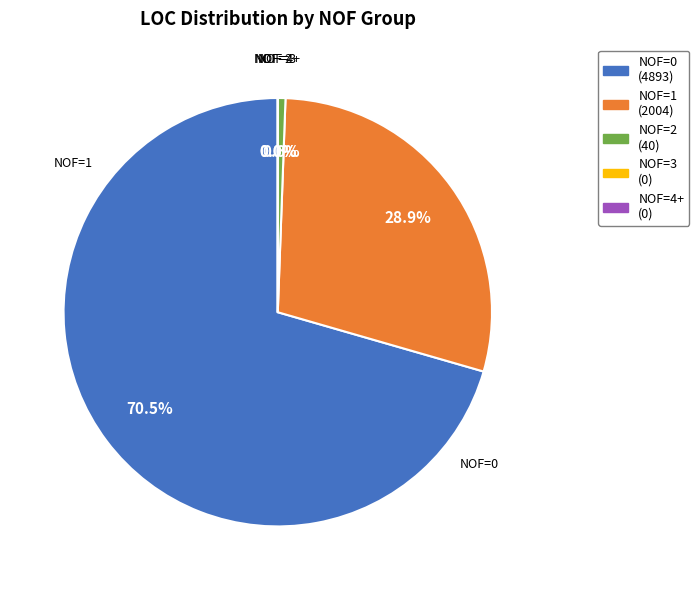

Which category has the smallest portion of the pie?

NOF=4+